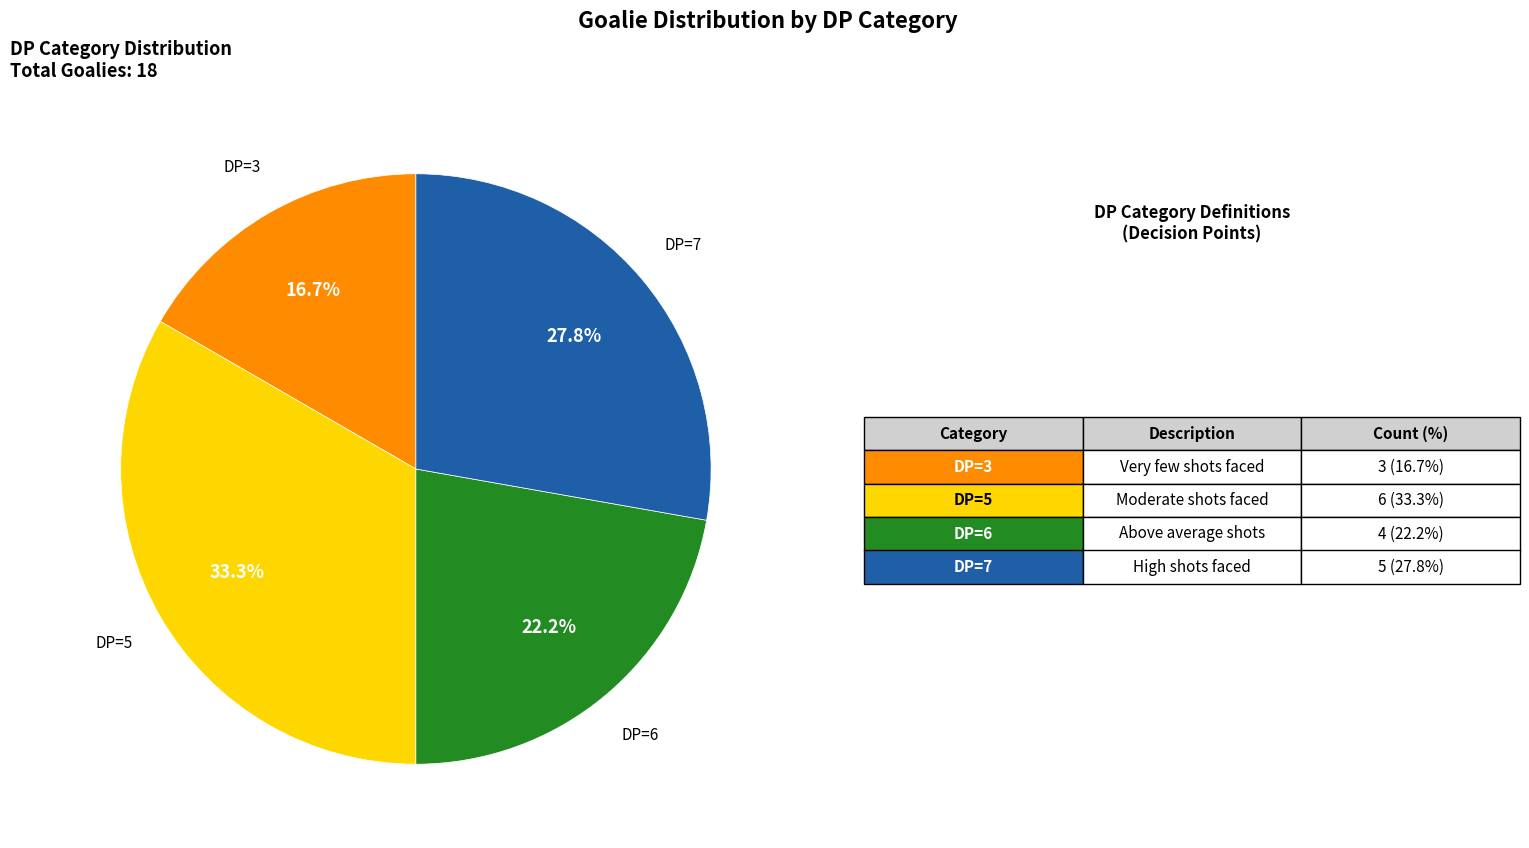

Between DP=5 and DP=3, which is larger?

DP=5